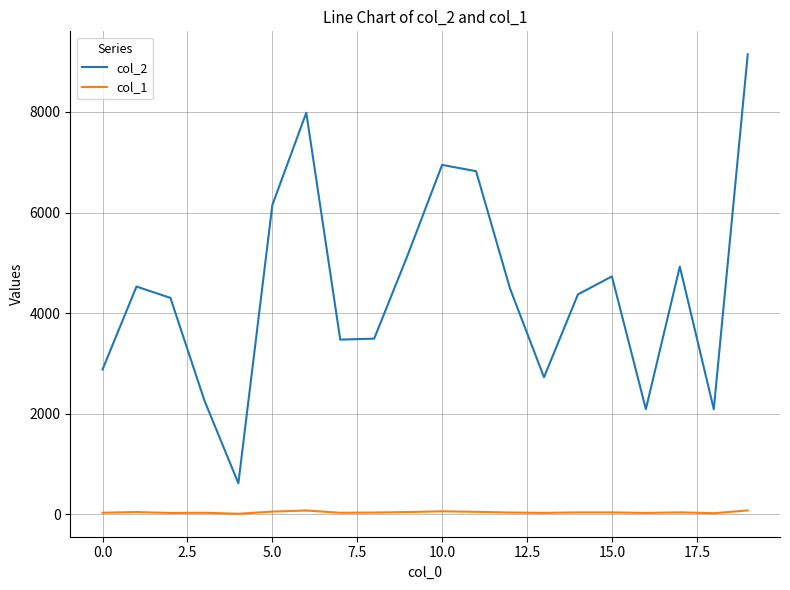

What is the difference between the maximum and minimum values in the col_2 series?

8530